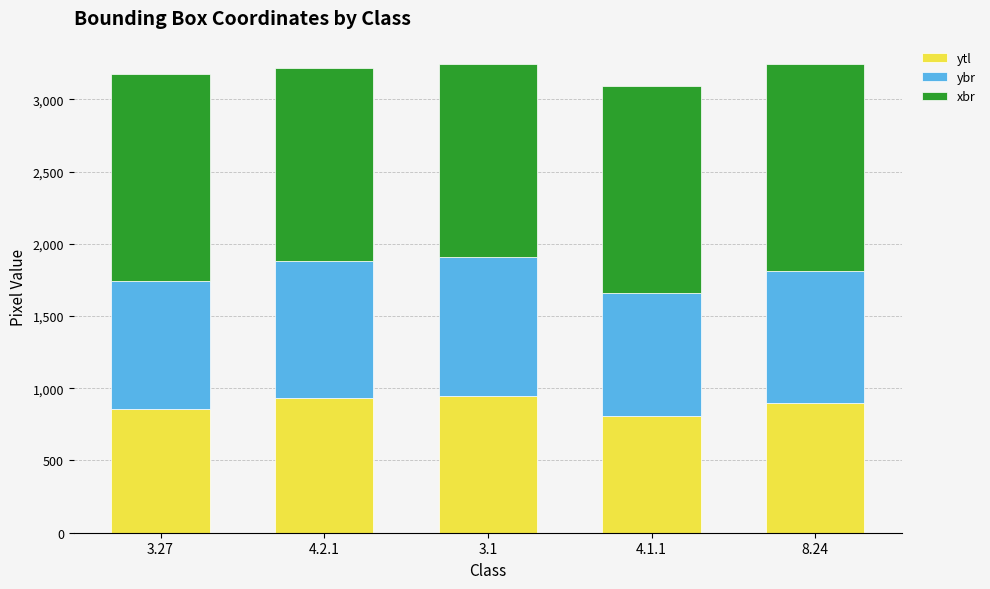

What is the total value across all series at 8.24?

3242